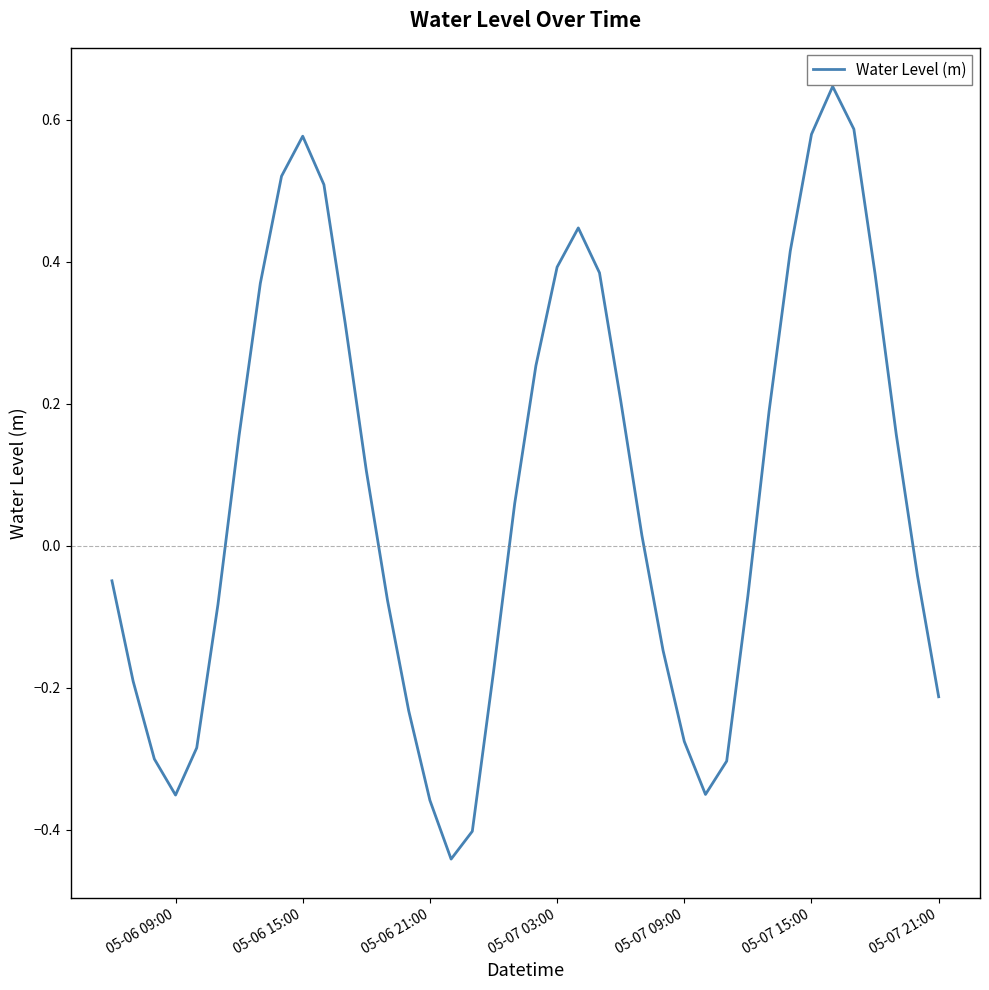

How many values are below 0?

19